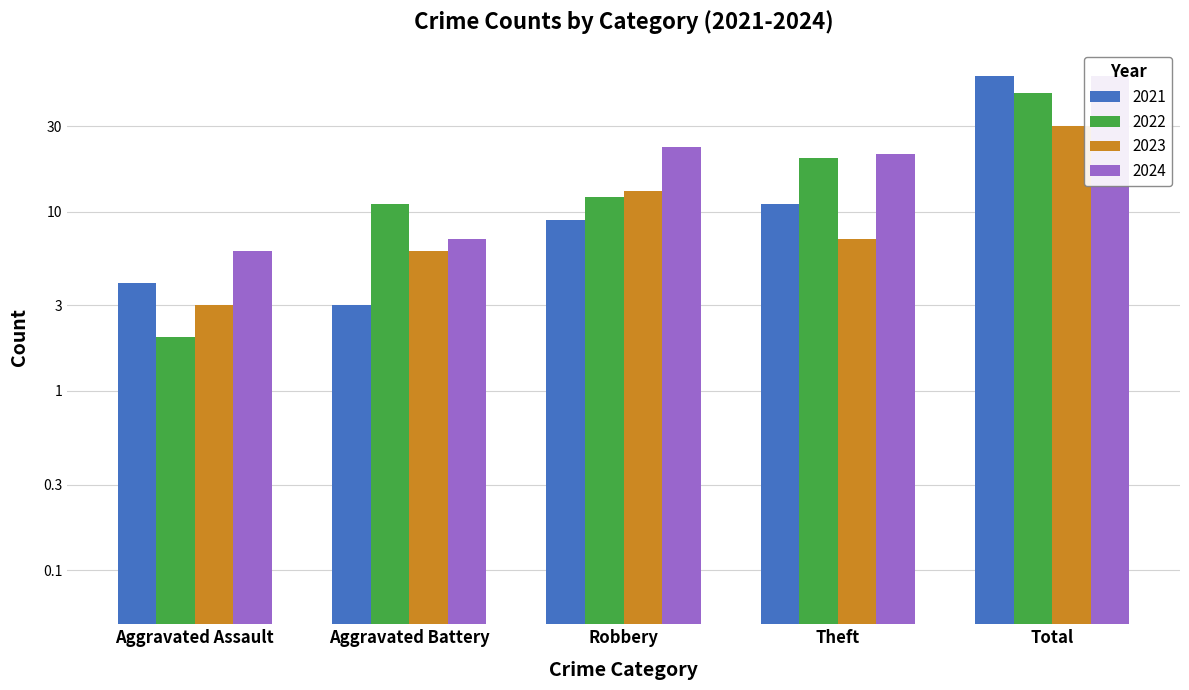

What is the lowest value of the 2022 series?

2